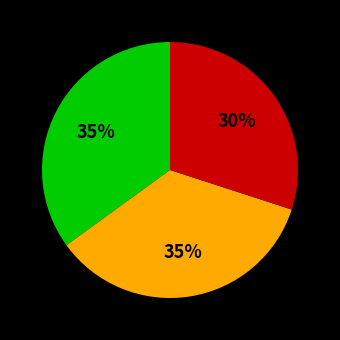

To the nearest percent, what is the average slice percentage?

33%